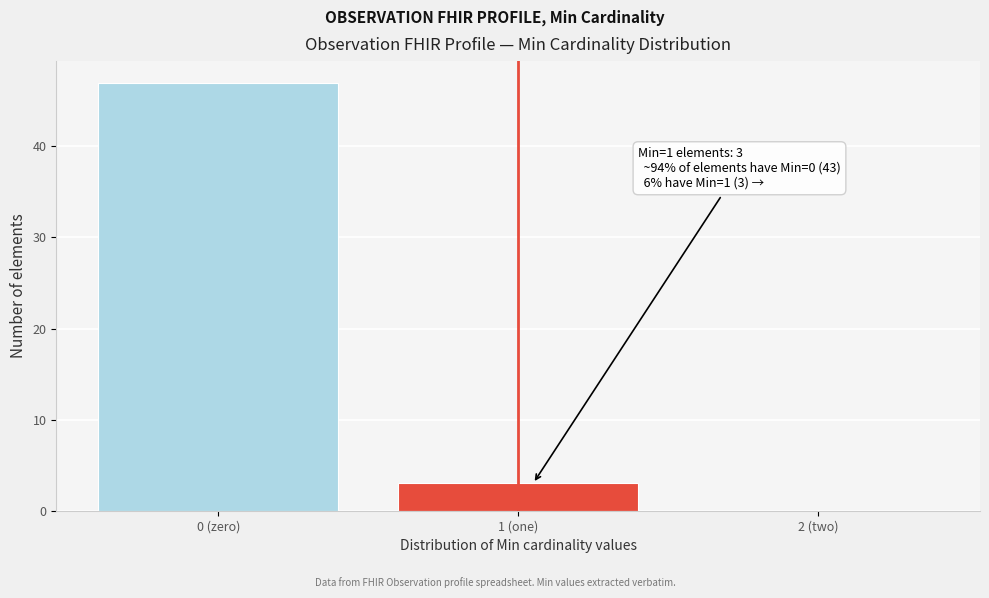

Reading left to right, what are all the values shown in this chart?

0 (zero)=47	1 (one)=3	2 (two)=0